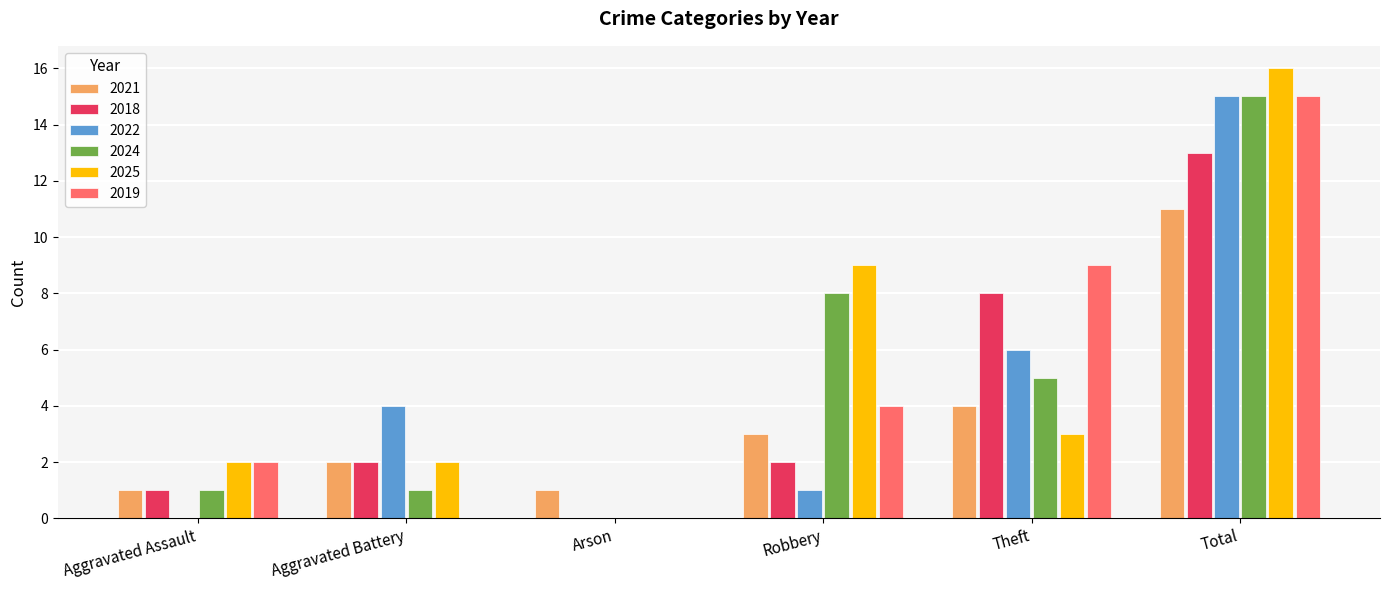

Reading right to left, transcribe all the data shown in this chart.

2021: 11	4	3	1	2	1
2018: 13	8	2	0	2	1
2022: 15	6	1	0	4	0
2024: 15	5	8	0	1	1
2025: 16	3	9	0	2	2
2019: 15	9	4	0	0	2